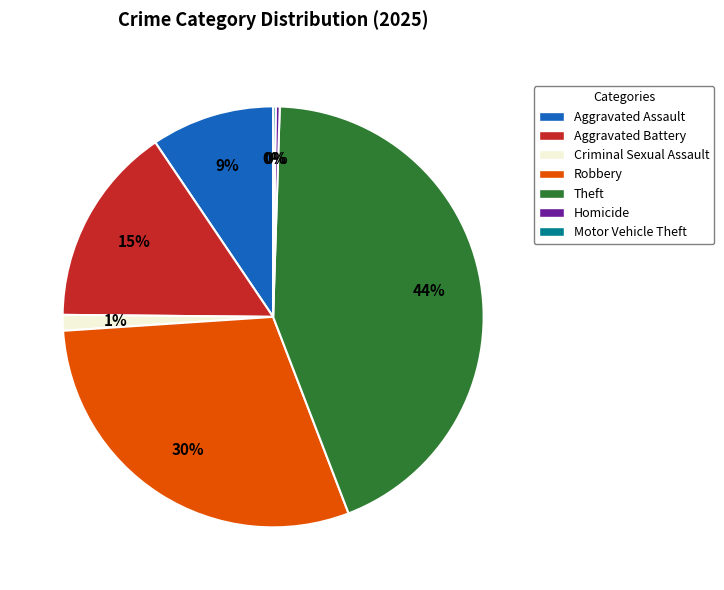

Which slice is the largest?

Theft